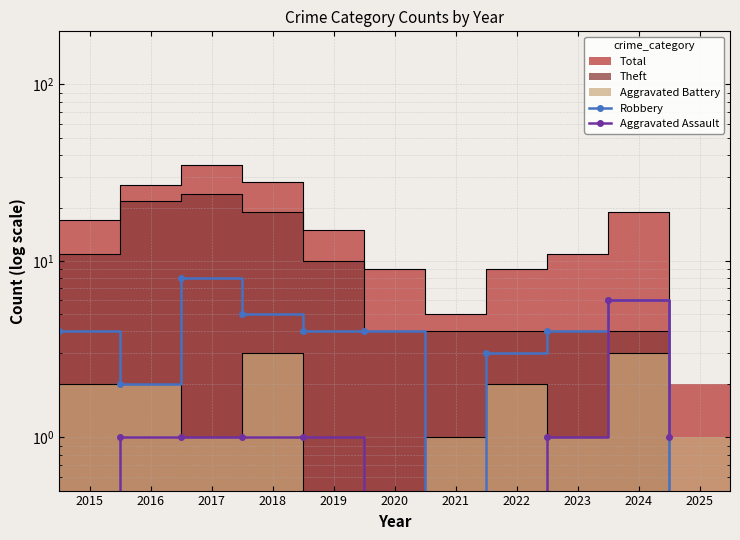

Count the number of categories in the chart.

11